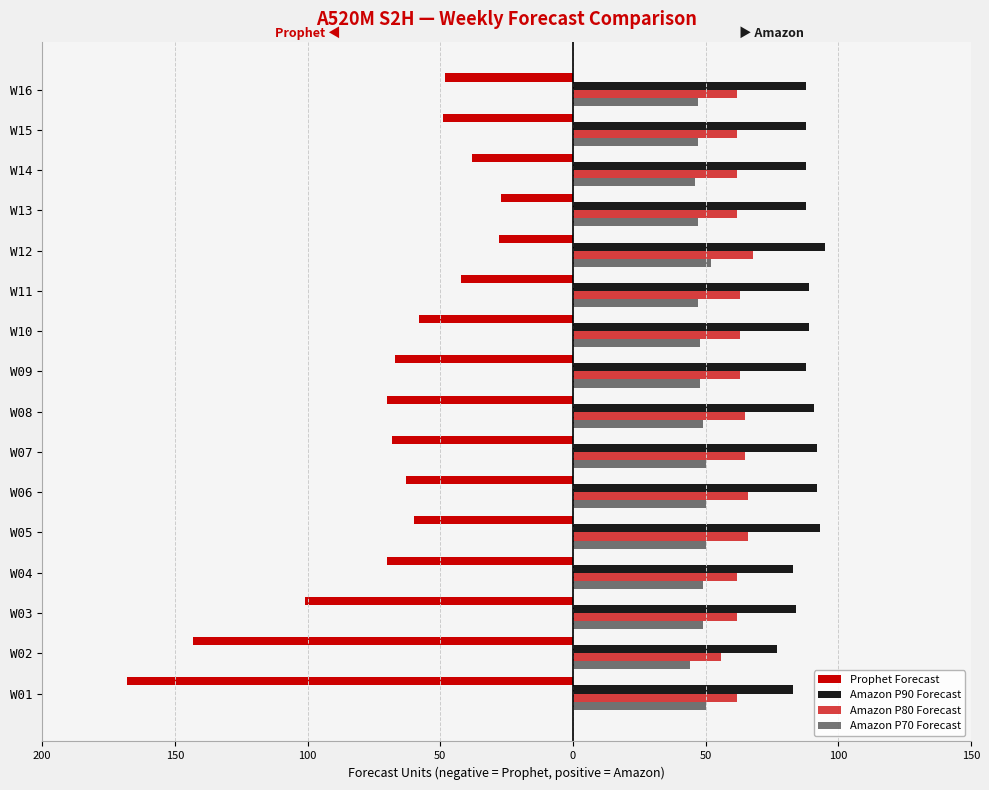

What is the difference between the maximum and minimum values in the Prophet Forecast series?

141